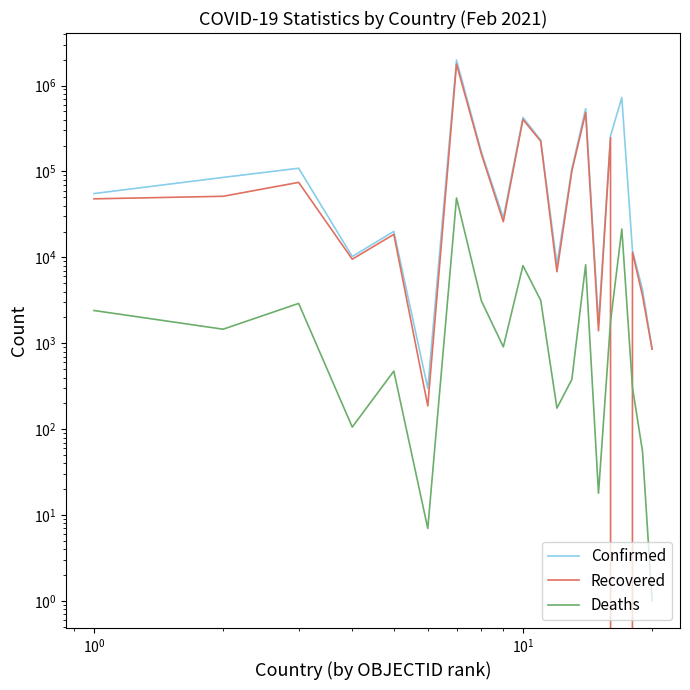

True or false: Confirmed has more than 2 interior local peaks.

True